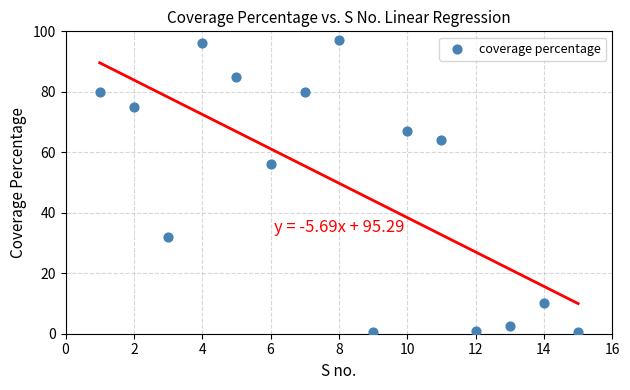

What Y value in the scatter plot is closest to 48?

56.0